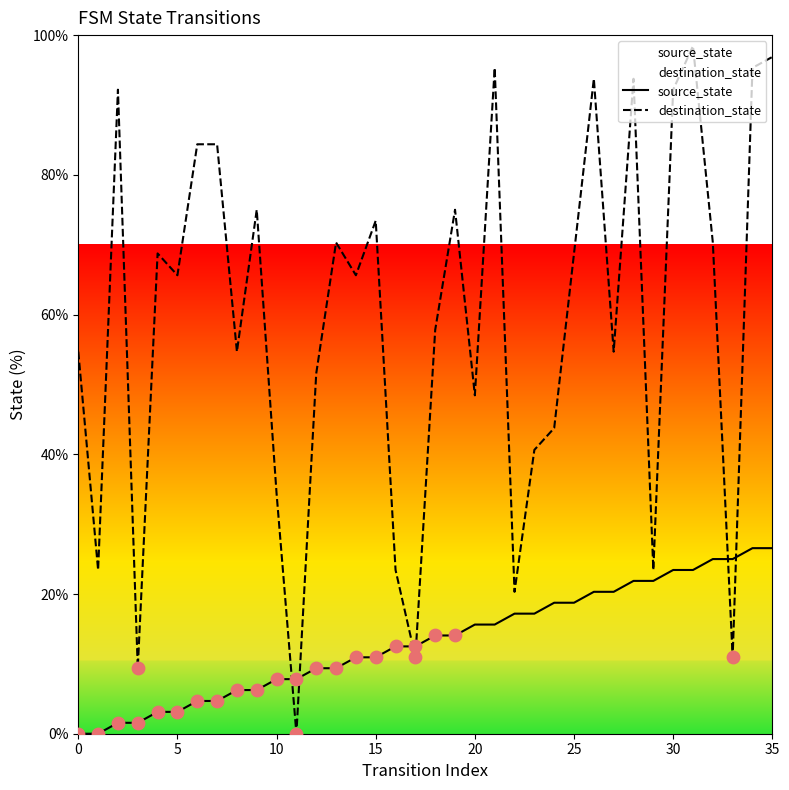

Which series contains the highest Y value?

destination_state